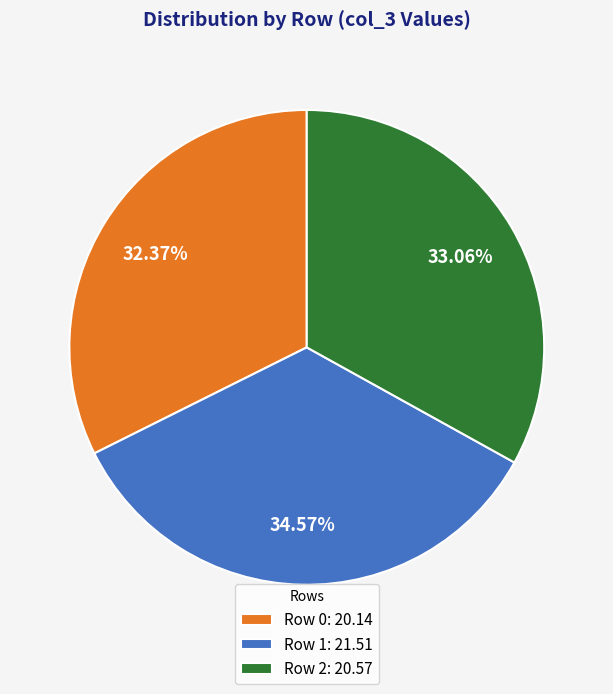

Approximately how many times larger is the value at Row 1: 21.51 compared to Row 2: 20.57?

1.0